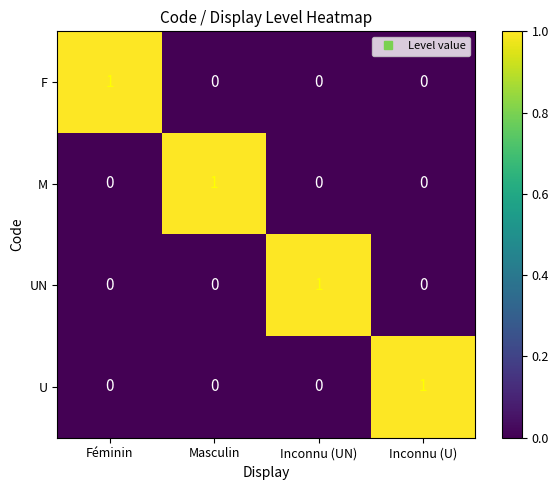

The M series shows 1 at Masculin. True or false?

True